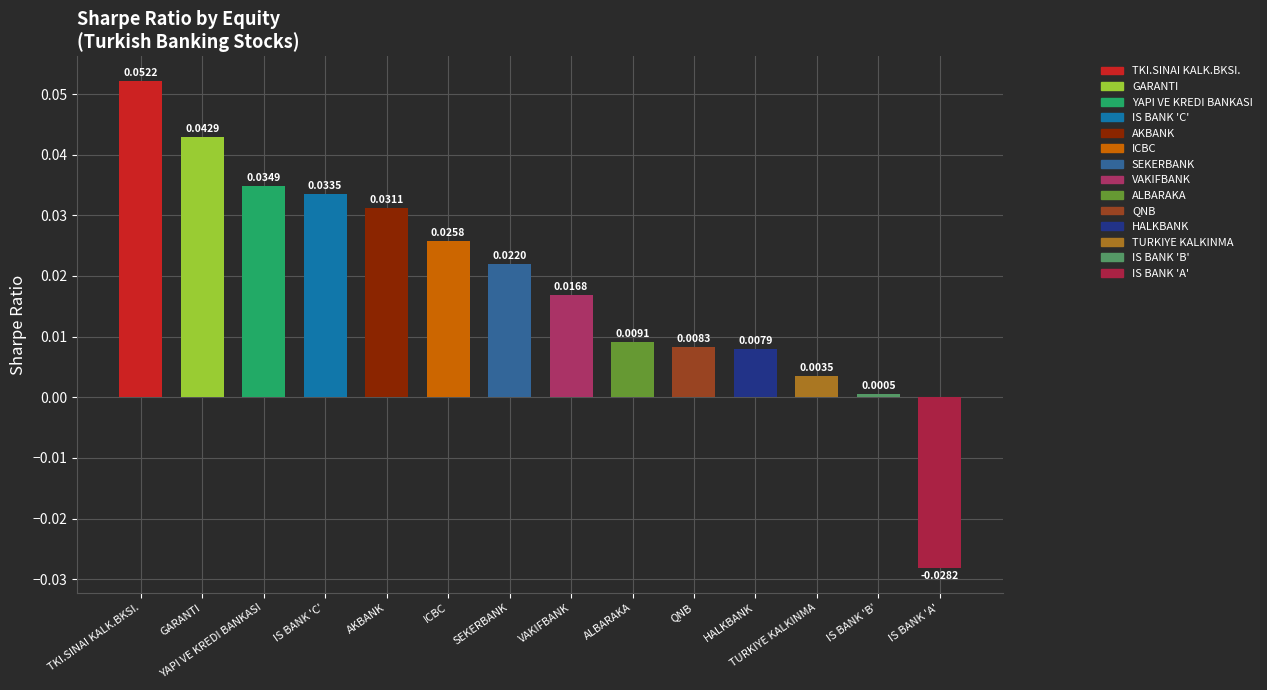

At which label does the data first exceed 0?

TKI.SINAI KALK.BKSI.